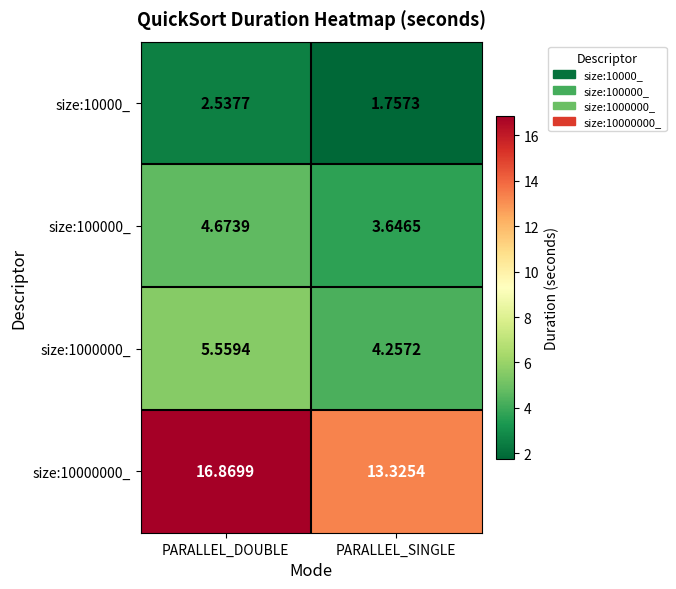

At which category is the sum across all series the highest?

PARALLEL_DOUBLE